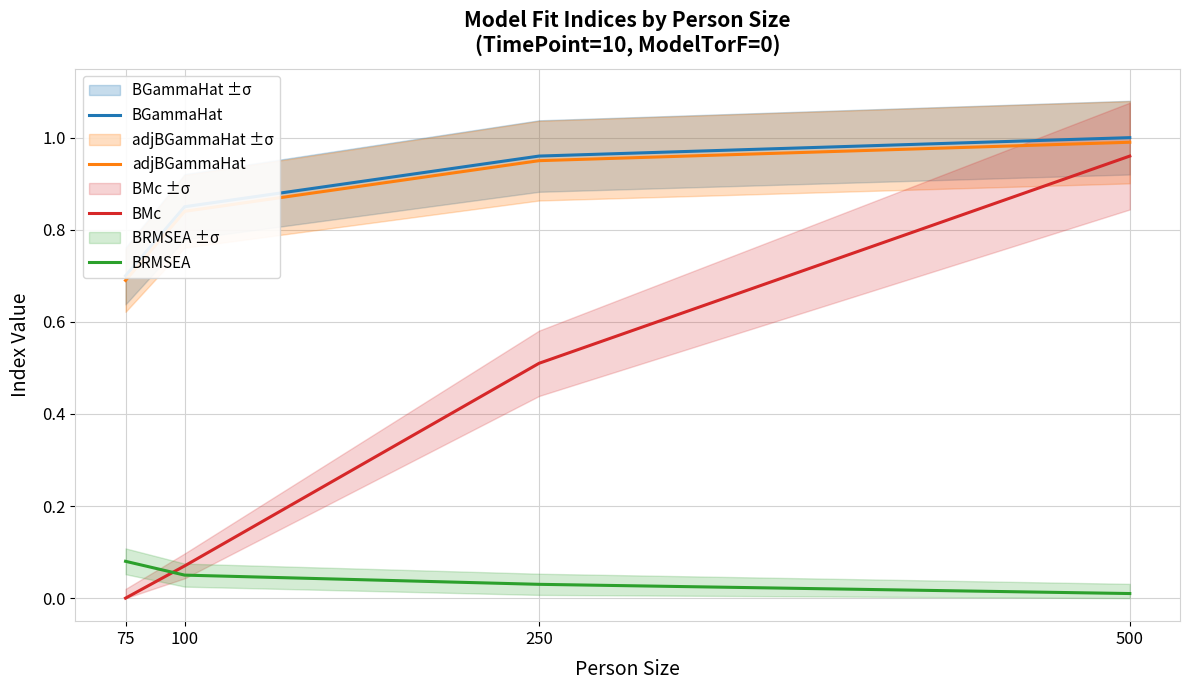

Reading right to left, transcribe all the data shown in this chart.

BGammaHat: 1.0	1.0	0.8	0.7
adjBGammaHat: 1.0	0.9	0.8	0.7
BMc: 1.0	0.5	0.1	0.0
BRMSEA: 0.0	0.0	0.1	0.1